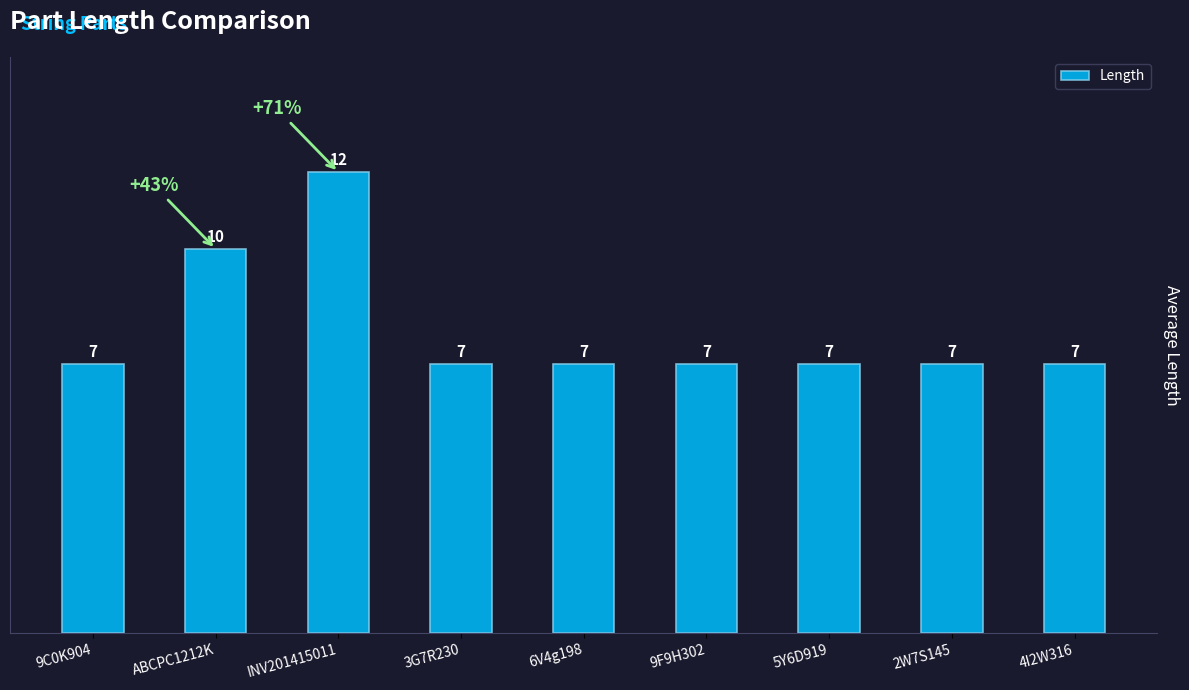

What is the ratio of the value at ABCPC1212K to the value at 9C0K904?

1.4